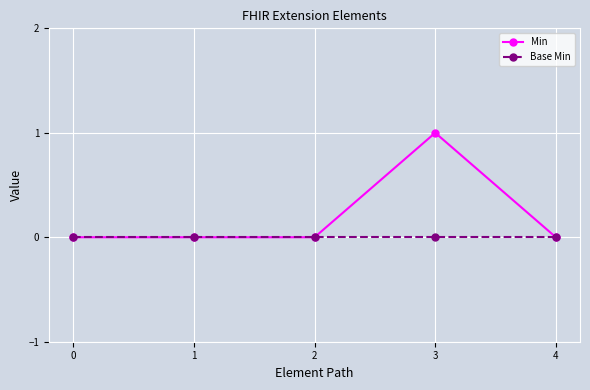

Reading left to right, extract all data points from this chart.

Min: 0=0	1=0	2=0	3=1	4=0
Base Min: 0=0	1=0	2=0	3=0	4=0